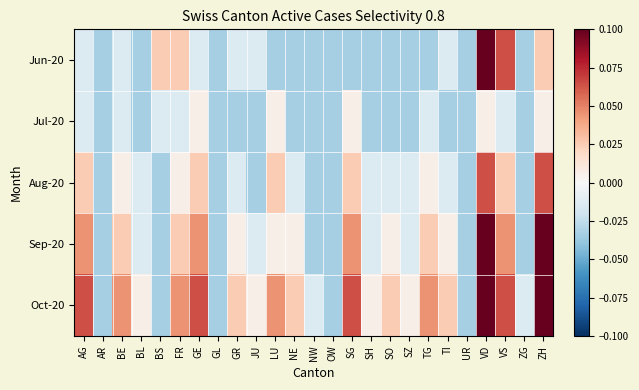

What is the total value across all series at AR?

-0.2